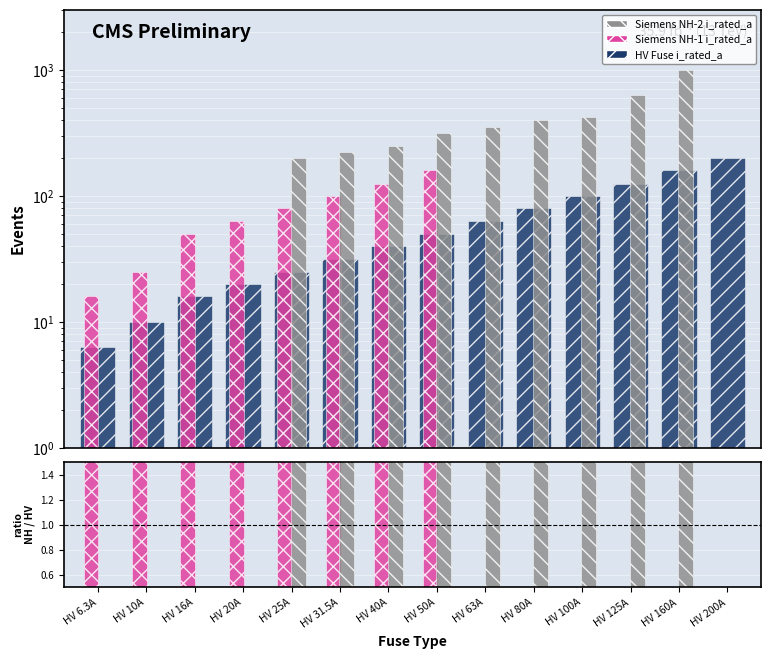

At which label is HV Fuse i_rated_a closest to 103?

HV 100A